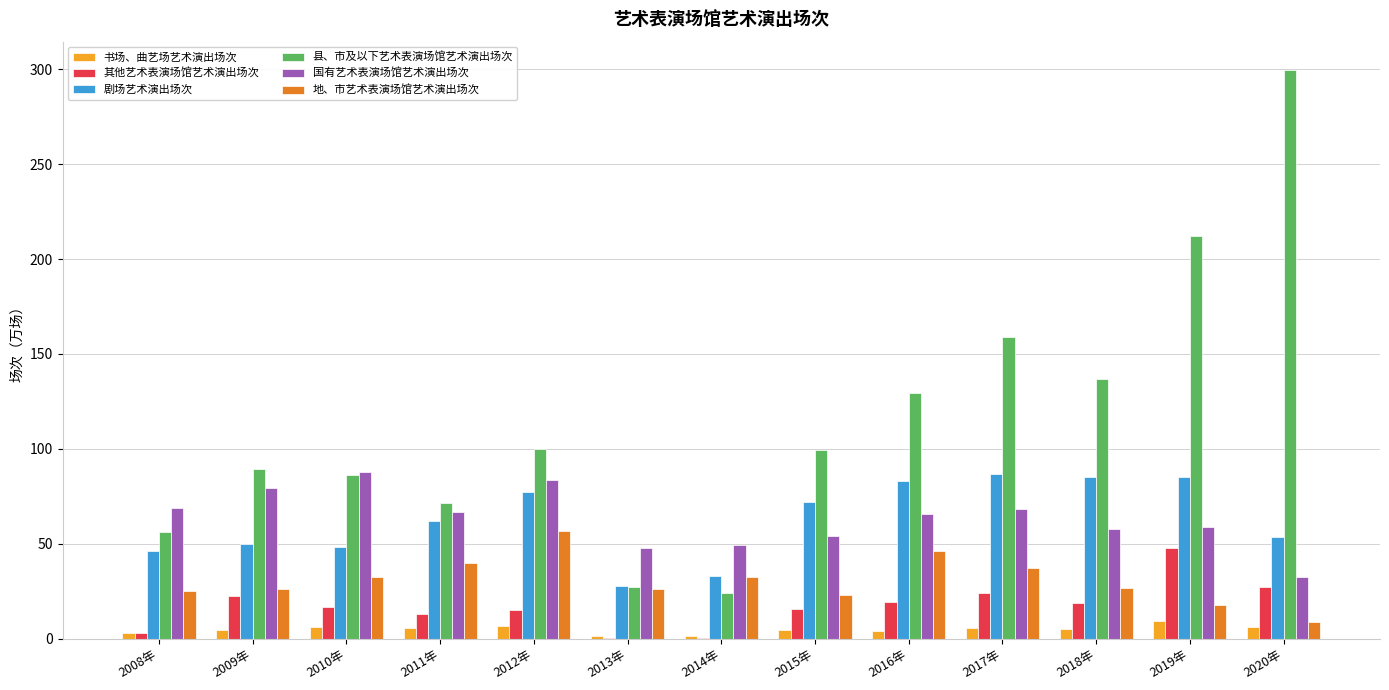

What are all the series names shown in the legend?

书场、曲艺场艺术演出场次, 其他艺术表演场馆艺术演出场次, 剧场艺术演出场次, 县、市及以下艺术表演场馆艺术演出场次, 国有艺术表演场馆艺术演出场次, 地、市艺术表演场馆艺术演出场次